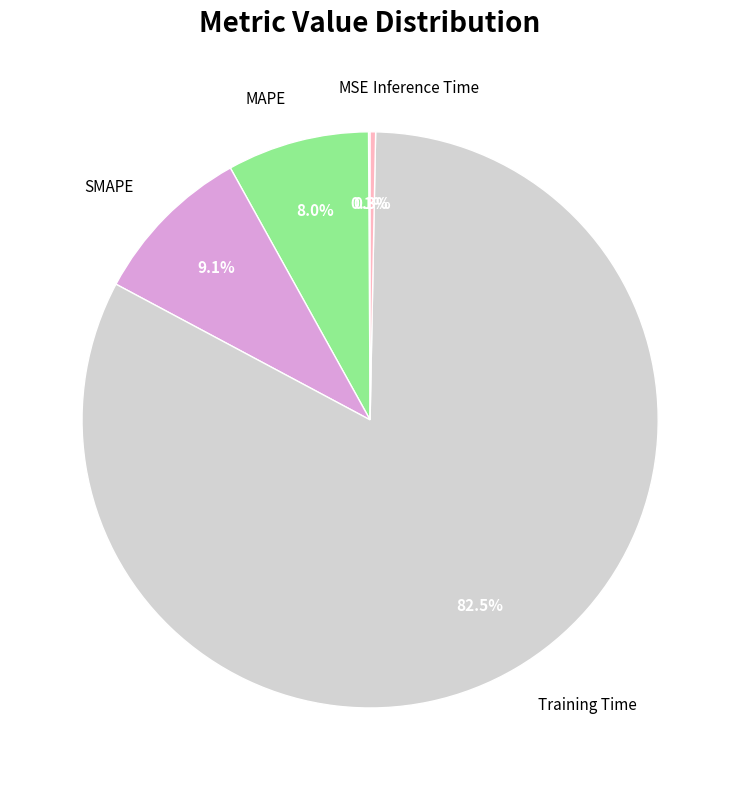

Which category accounts for the majority?

Training Time